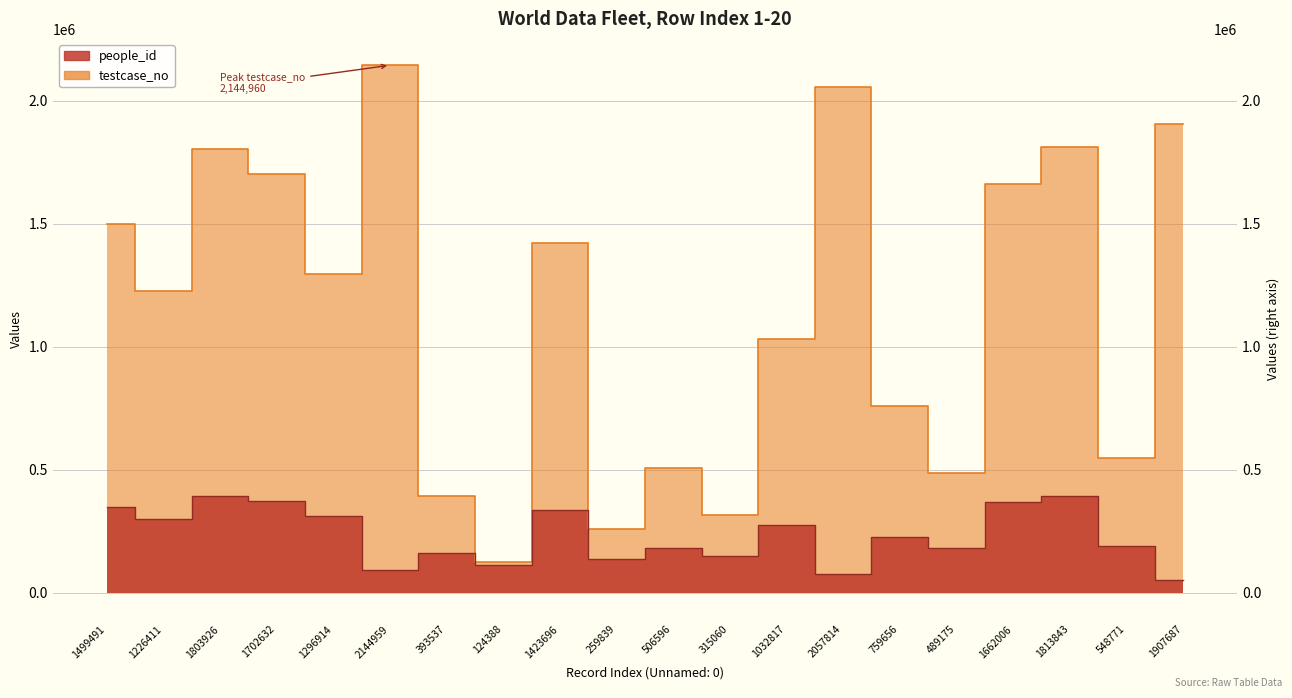

At which label does testcase_no reach its minimum?

124388